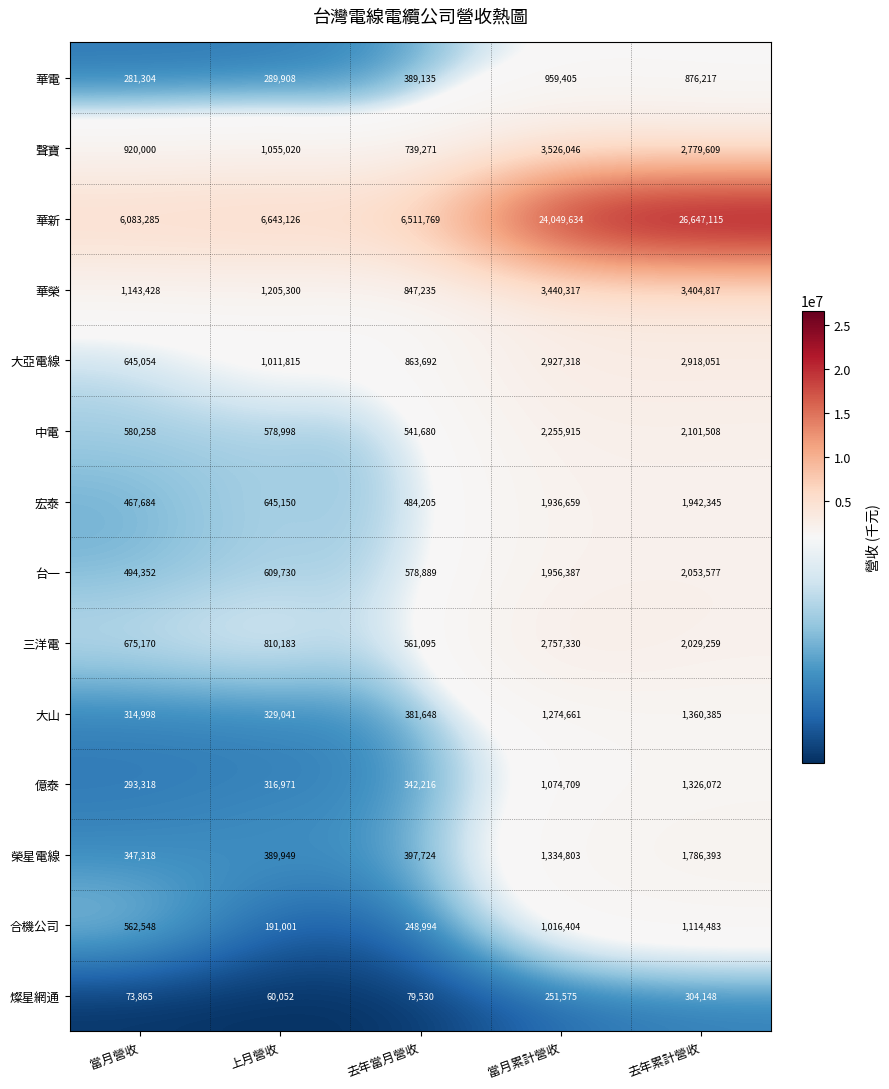

Between 當月營收 and 去年累計營收, which series saw the biggest shift?

華新